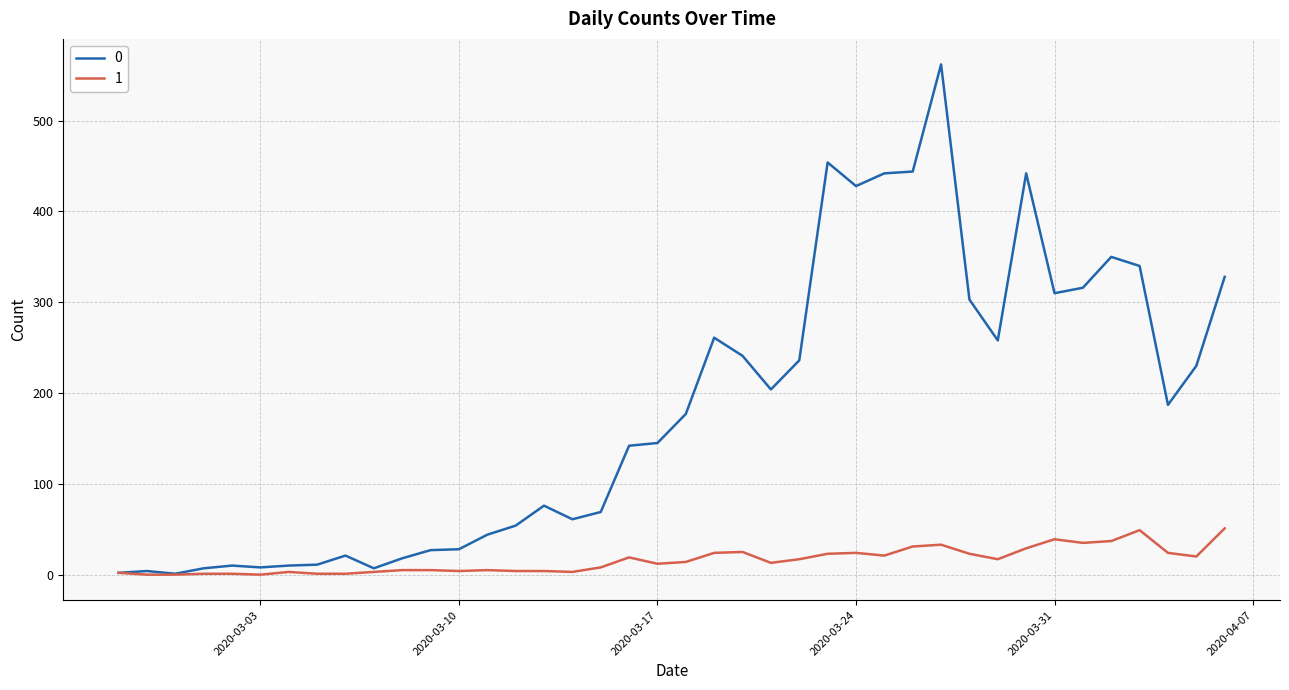

What is the greatest value displayed?

562